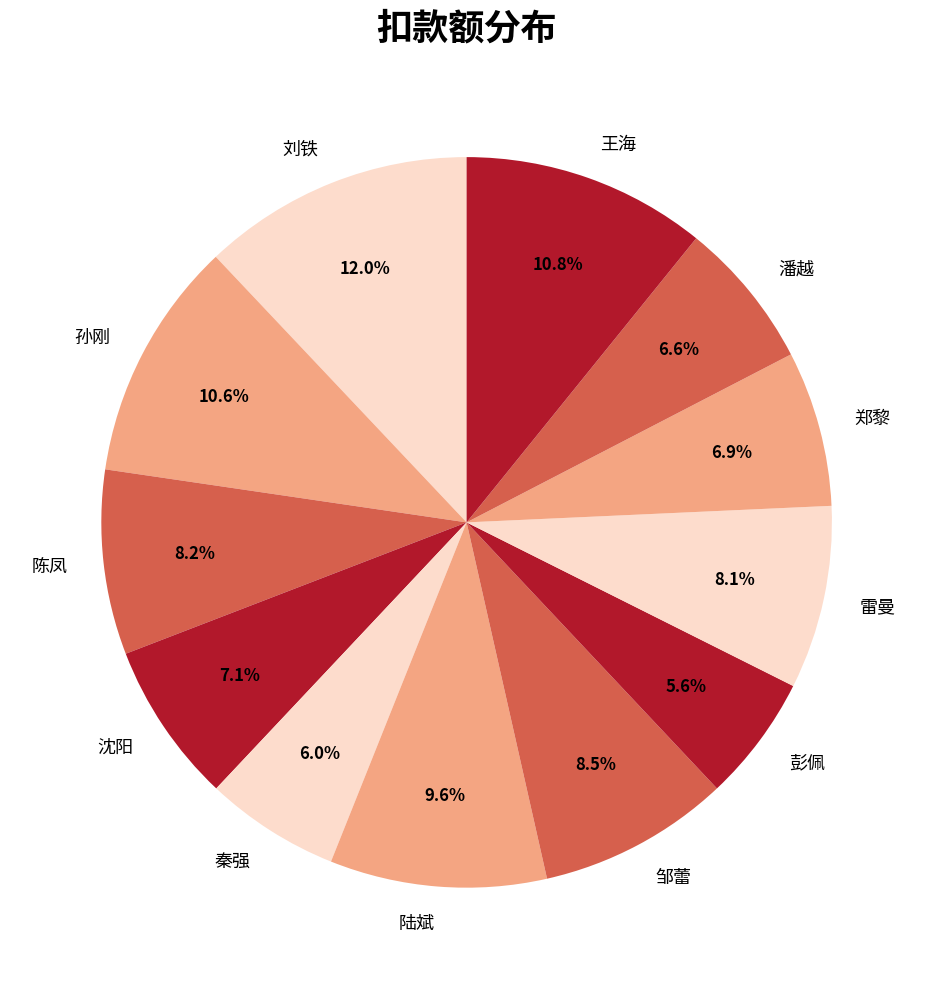

To the nearest percent, what portion does 陈凤 represent?

8%